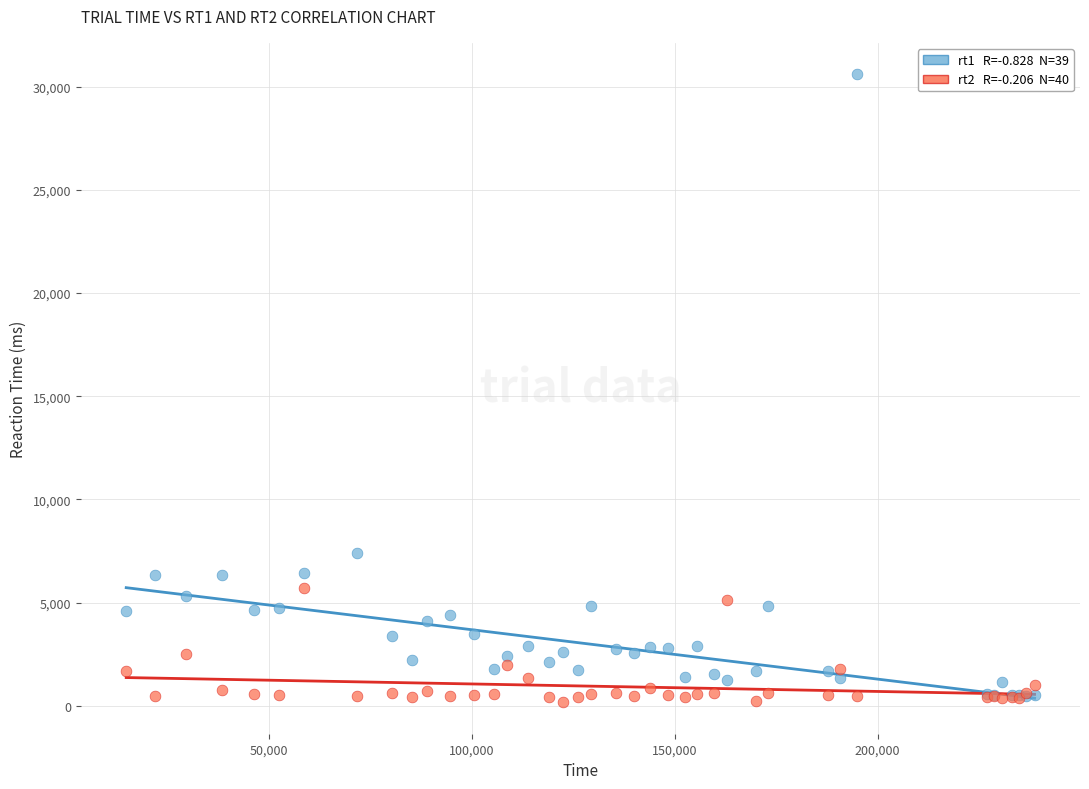

Across all series, what Y value is closest to 15387?

7416